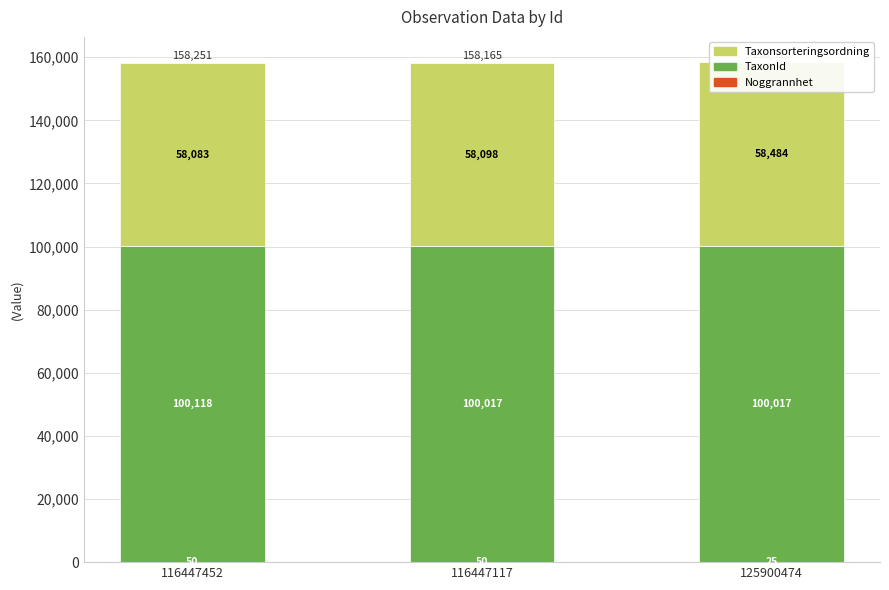

Rank the categories by TaxonId value from lowest to highest.

116447117, 125900474, 116447452